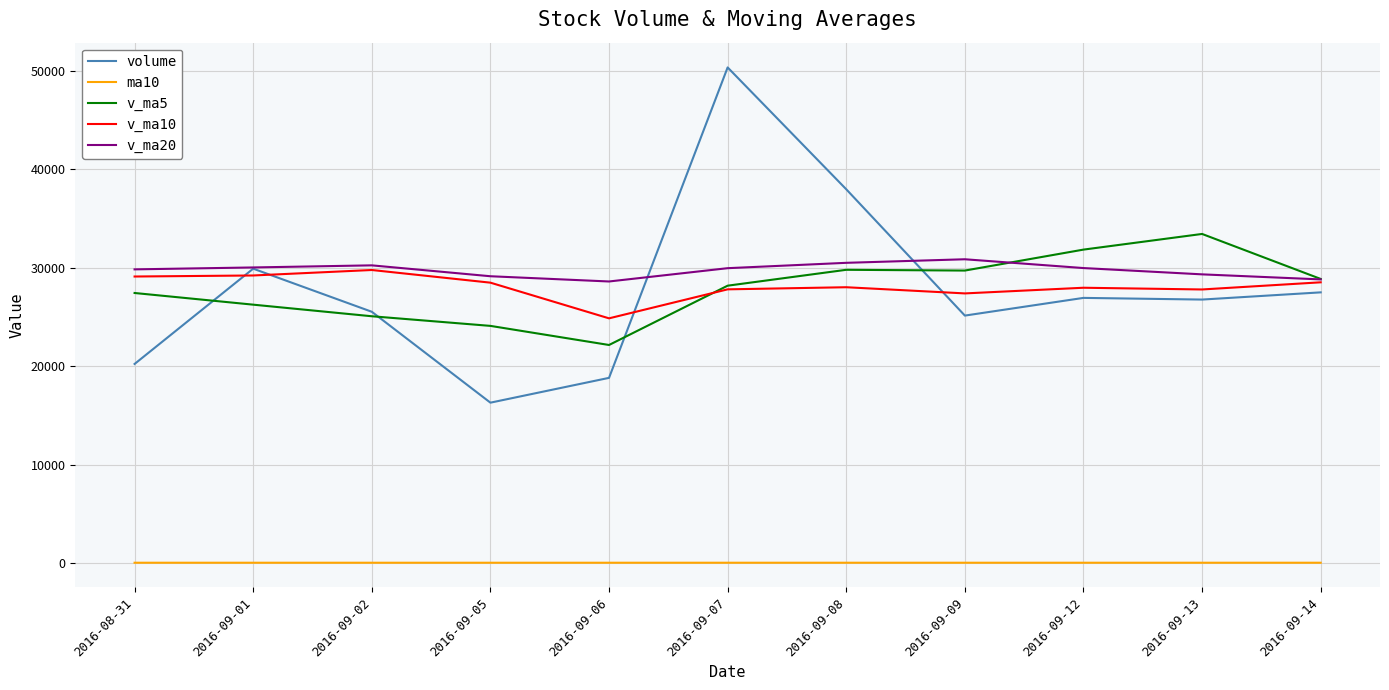

Count the number of data series in this chart.

5